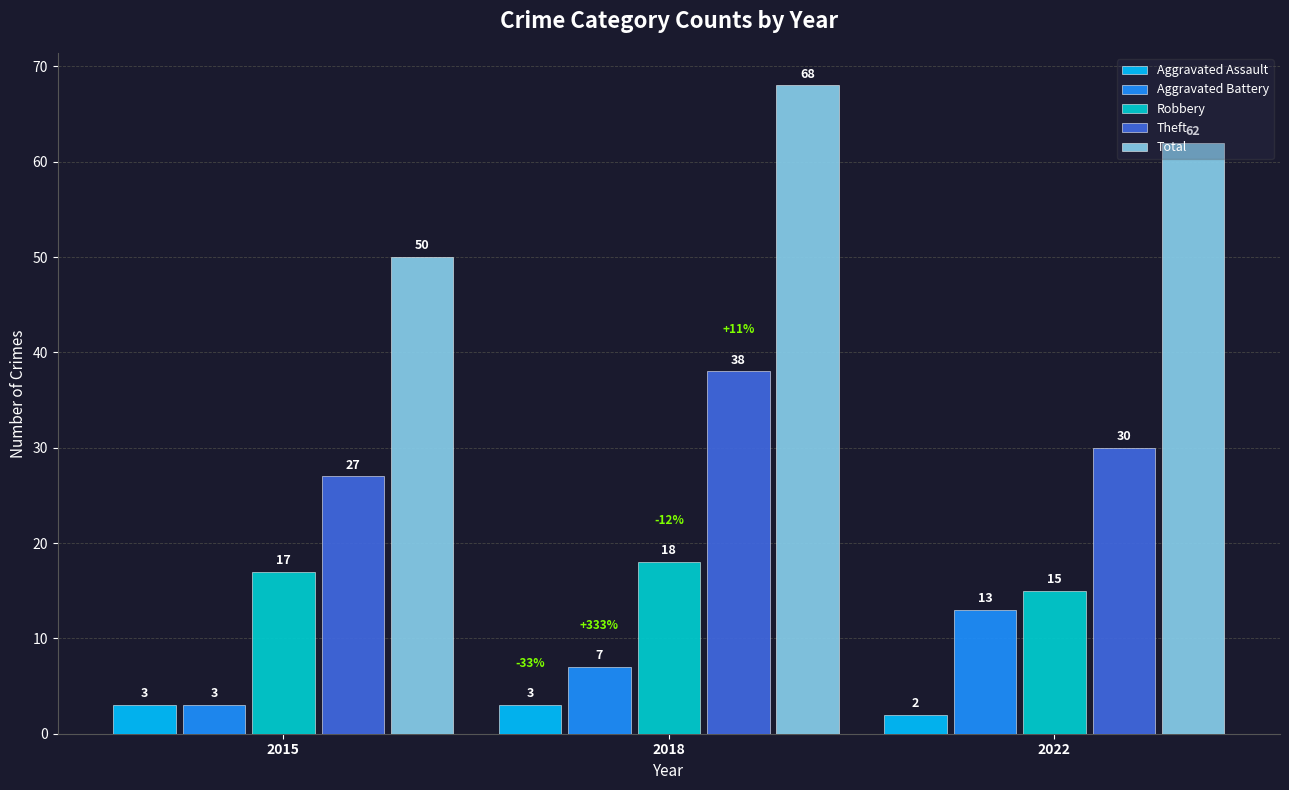

Reading left to right, transcribe all the data shown in this chart.

Aggravated Assault: 3	3	2
Aggravated Battery: 3	7	13
Robbery: 17	18	15
Theft: 27	38	30
Total: 50	68	62